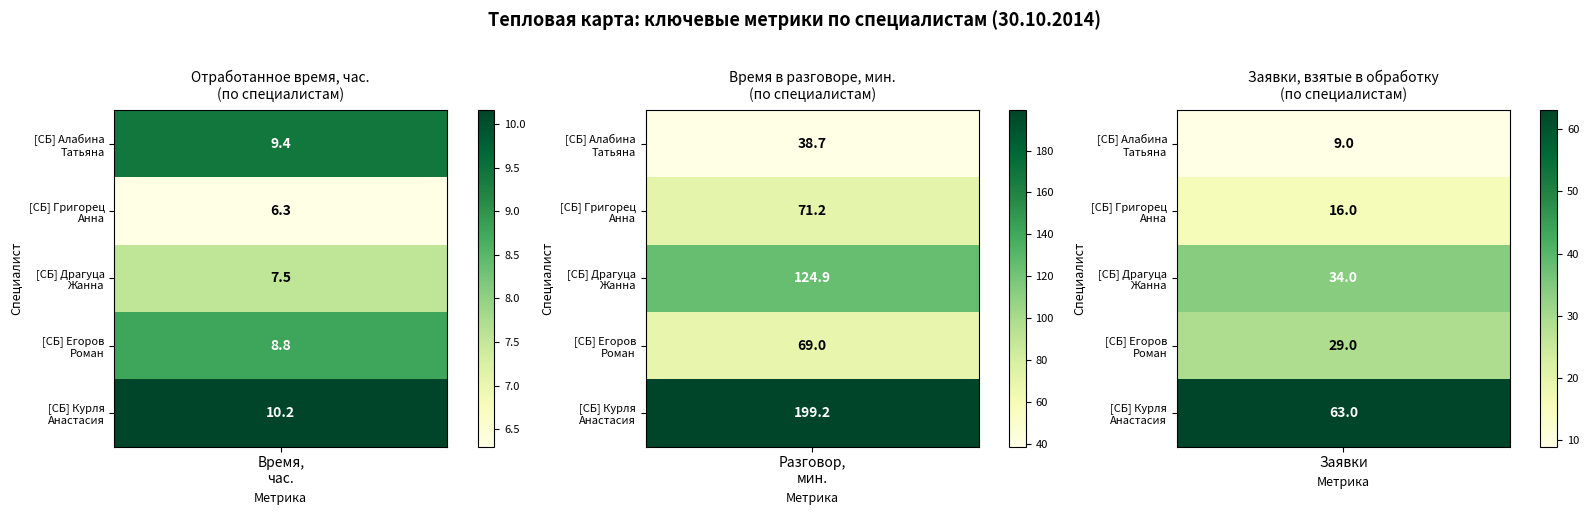

Where is [СБ] Григорец Анна nearest to the value 38?

2